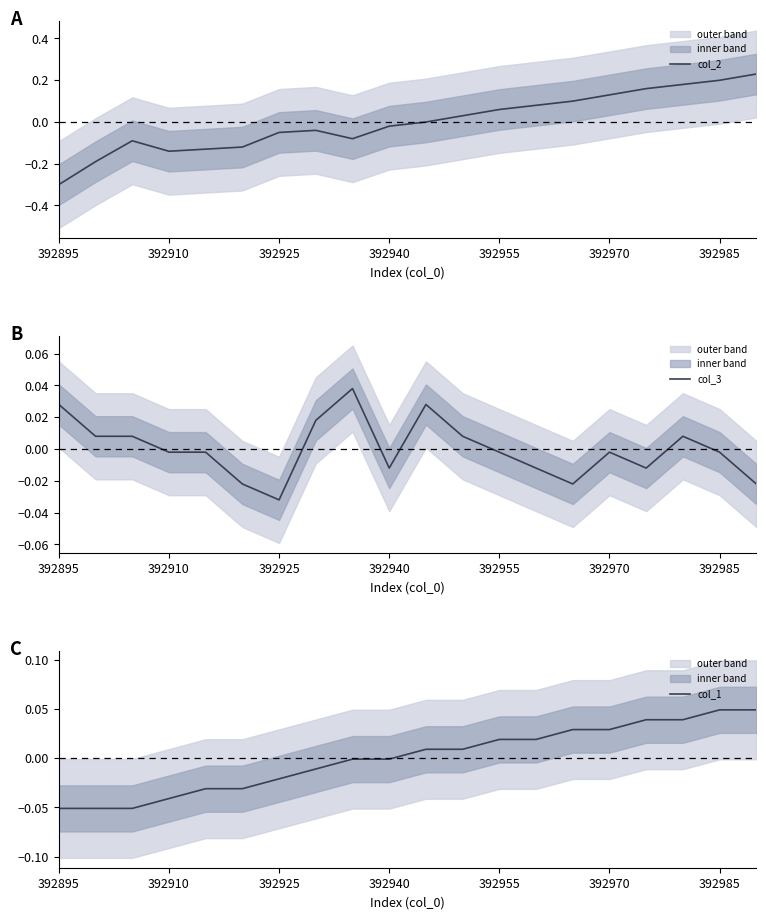

What is the lowest value of the col_2 series?

-0.3